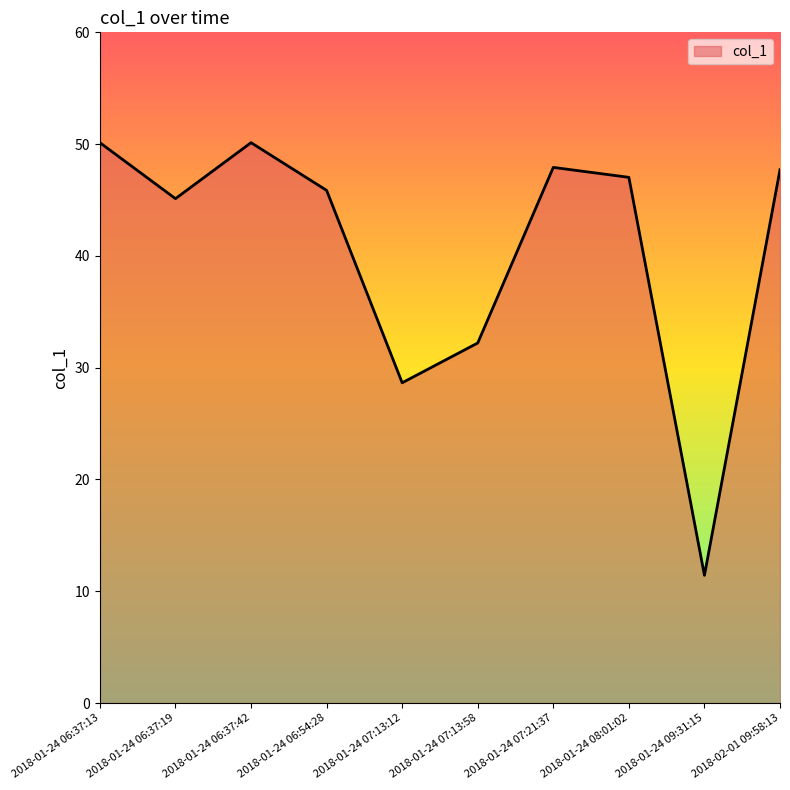

How many lines are shown in the chart?

1